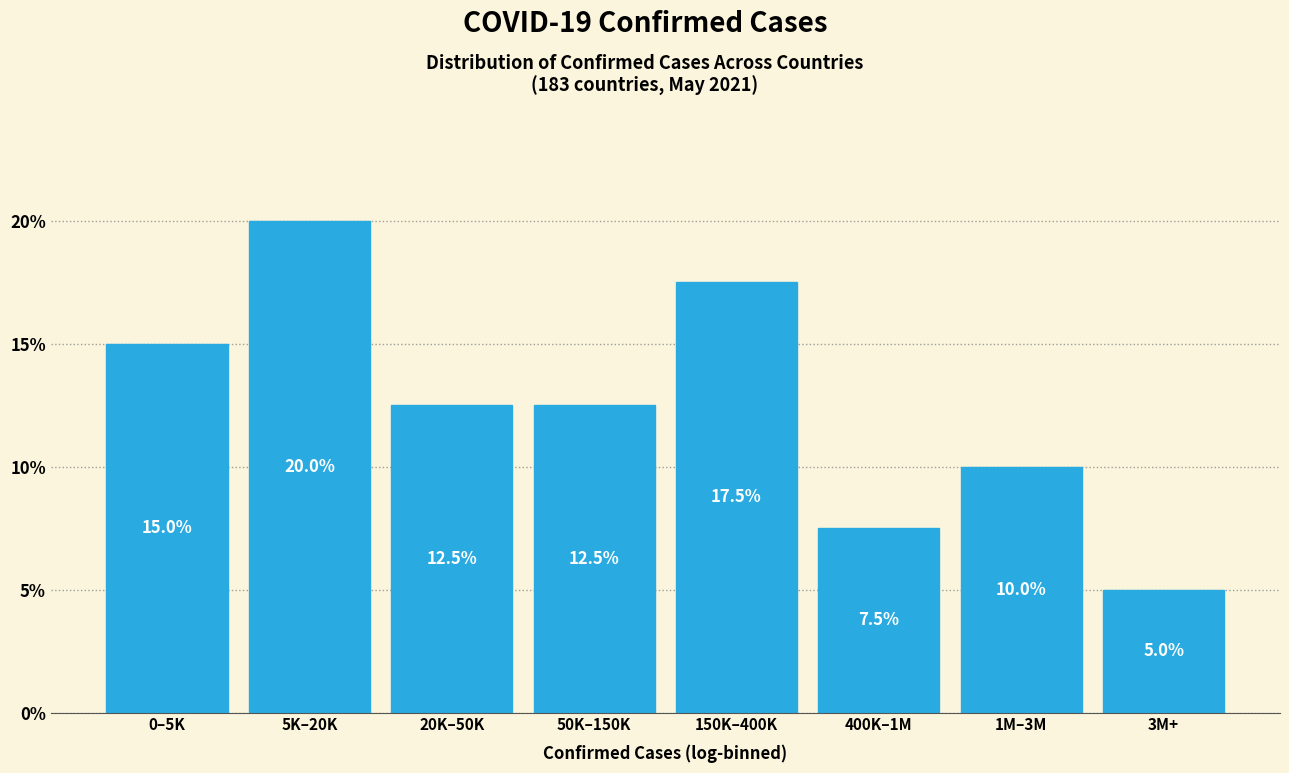

Reading left to right, transcribe all the data shown in this chart.

0–5K=15.0	5K–20K=20.0	20K–50K=12.5	50K–150K=12.5	150K–400K=17.5	400K–1M=7.5	1M–3M=10.0	3M+=5.0